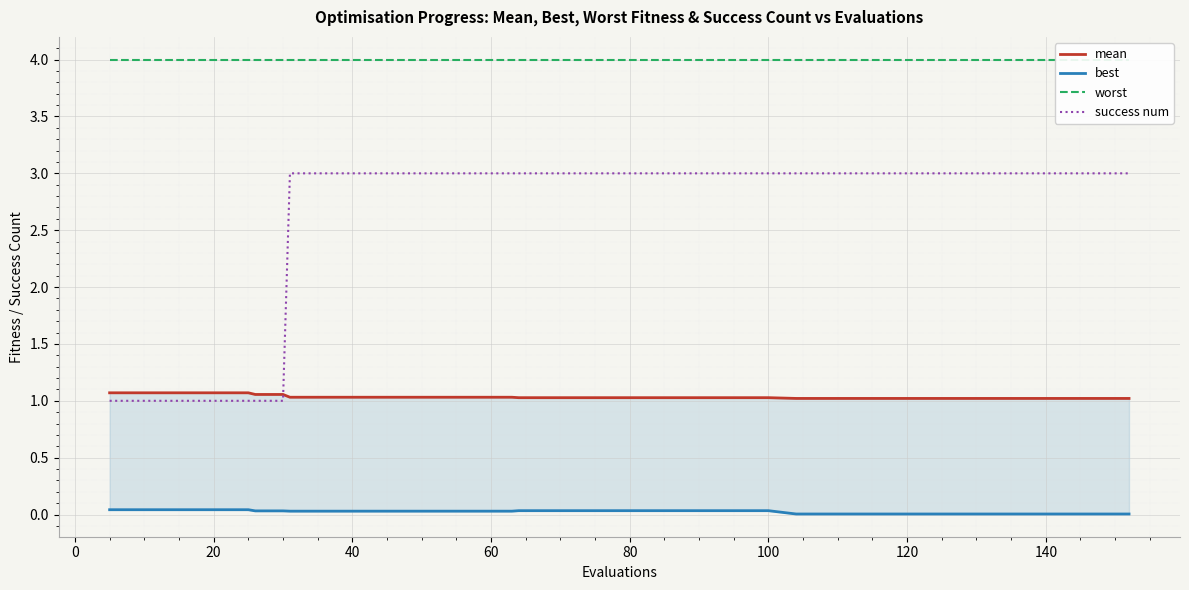

Reading right to left, extract all data points from this chart.

mean: 1.0	1.0	1.0	1.0	1.0	1.0	1.0	1.0	1.0	1.0	1.0	1.0	1.0	1.0	1.0	1.0	1.0	1.0	1.0	1.0	1.0	1.0	1.0	1.0	1.0	1.0	1.0	1.0	1.0	1.0	1.0	1.0	1.1	1.1	1.1	1.1	1.1	1.1	1.1	1.1
best: 0.0	0.0	0.0	0.0	0.0	0.0	0.0	0.0	0.0	0.0	0.0	0.0	0.0	0.0	0.0	0.0	0.0	0.0	0.0	0.0	0.0	0.0	0.0	0.0	0.0	0.0	0.0	0.0	0.0	0.0	0.0	0.0	0.0	0.0	0.0	0.0	0.0	0.0	0.0	0.0
worst: 4.0	4.0	4.0	4.0	4.0	4.0	4.0	4.0	4.0	4.0	4.0	4.0	4.0	4.0	4.0	4.0	4.0	4.0	4.0	4.0	4.0	4.0	4.0	4.0	4.0	4.0	4.0	4.0	4.0	4.0	4.0	4.0	4.0	4.0	4.0	4.0	4.0	4.0	4.0	4.0
success num: 3.0	3.0	3.0	3.0	3.0	3.0	3.0	3.0	3.0	3.0	3.0	3.0	3.0	3.0	3.0	3.0	3.0	3.0	3.0	3.0	3.0	3.0	3.0	3.0	3.0	3.0	3.0	3.0	3.0	3.0	3.0	3.0	1.0	1.0	1.0	1.0	1.0	1.0	1.0	1.0